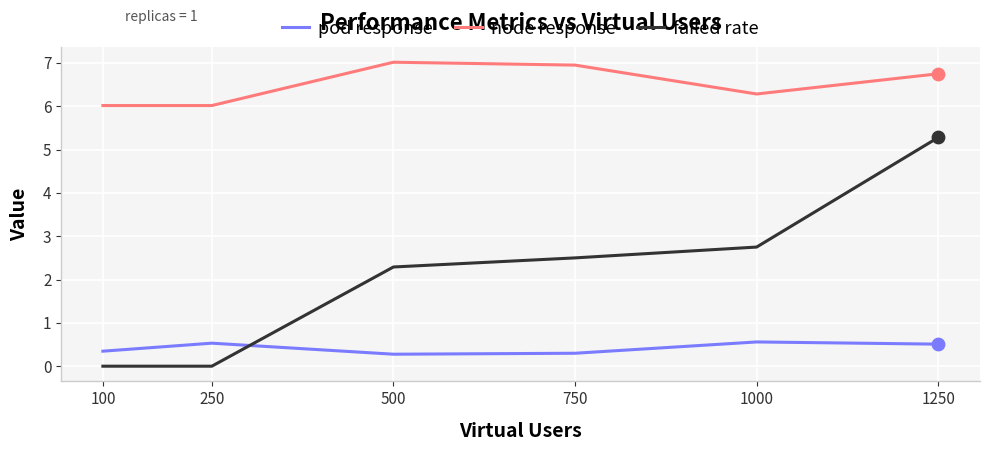

What is the total value across all series at 1250?

12.5